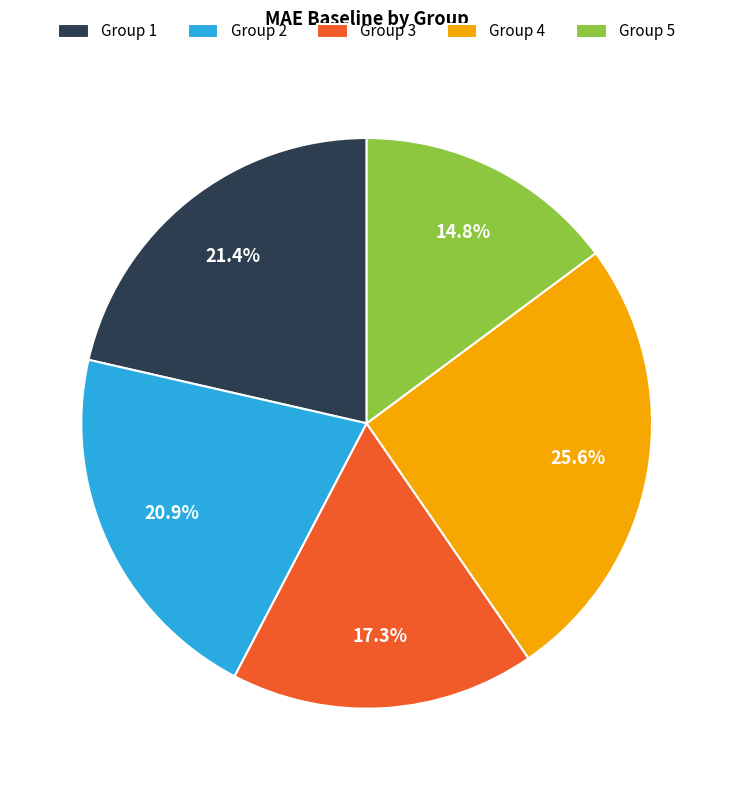

What percentage is NOT represented by Group 4?

74.4%